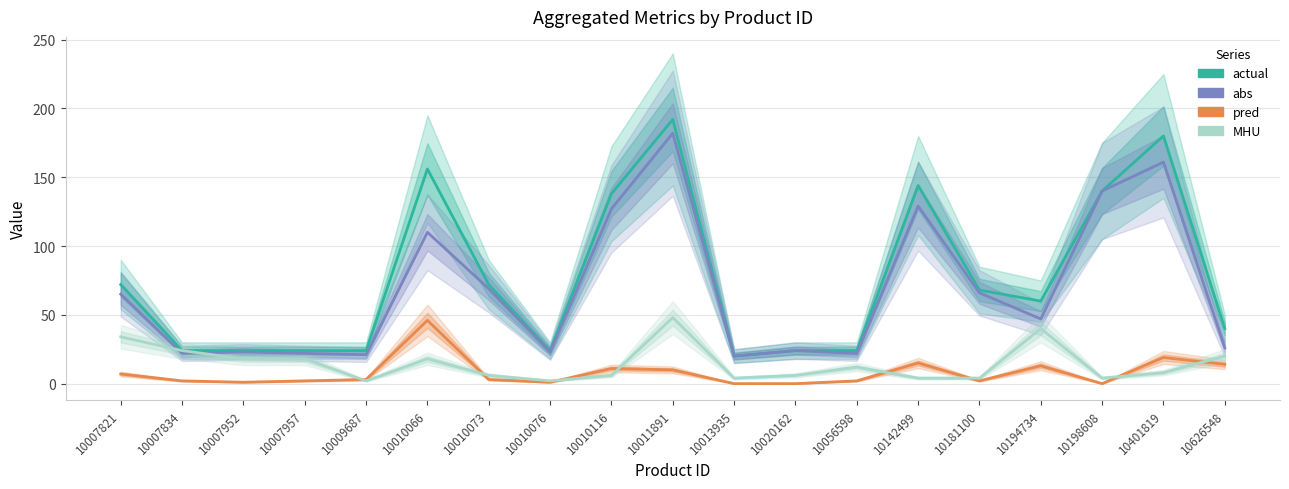

At 10007952, list the series in order from largest to smallest.

actual, abs, MHU, pred